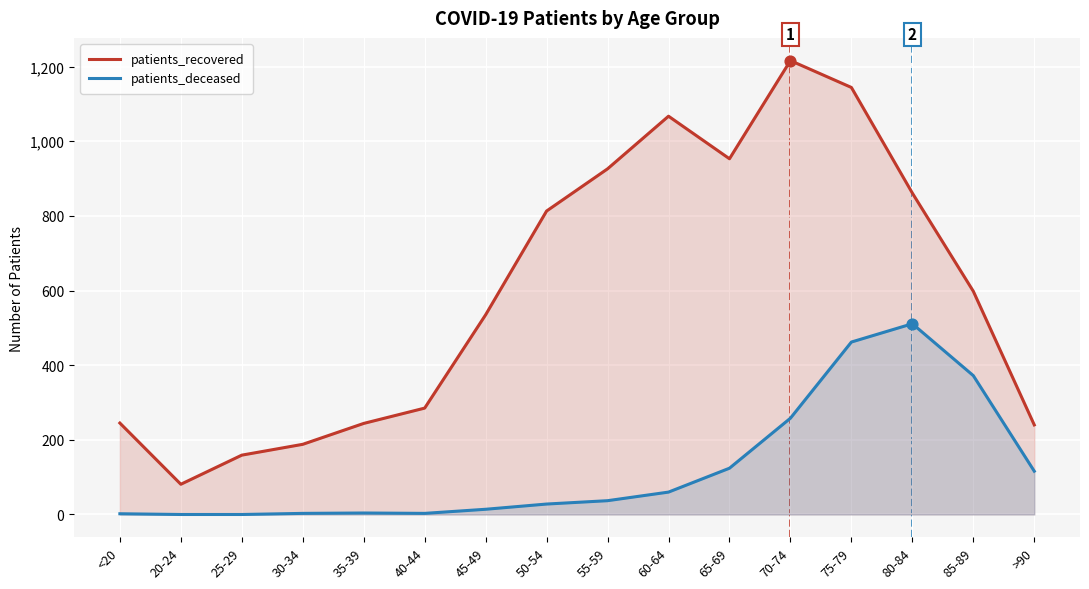

What are all the series names shown in the legend?

patients_recovered, patients_deceased